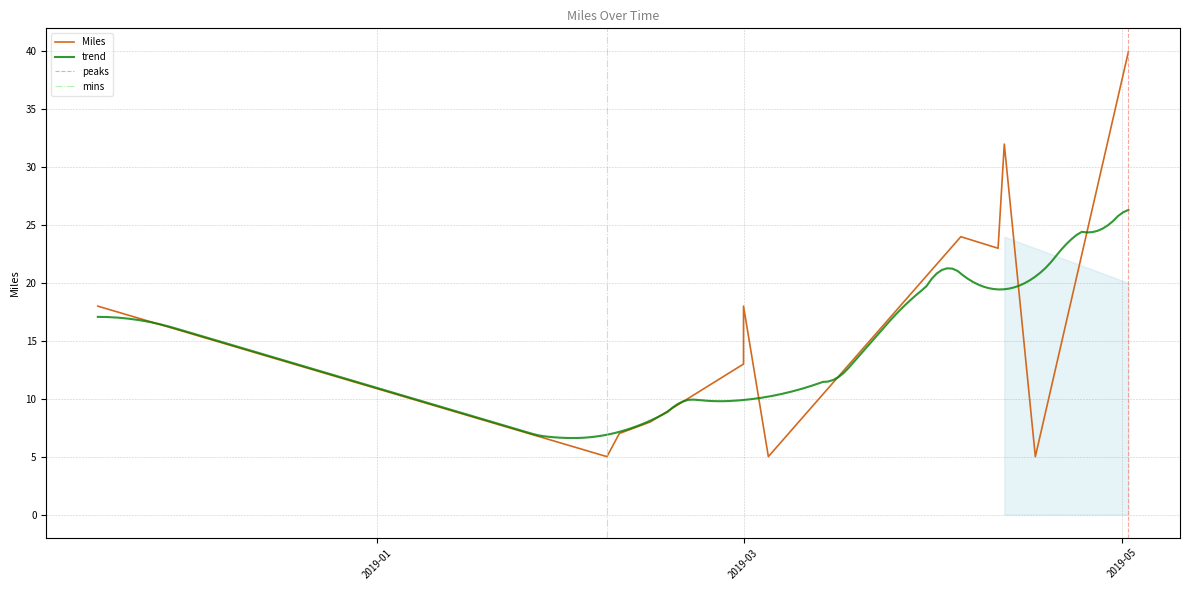

At which category does the data reach its first local peak?

2019-03